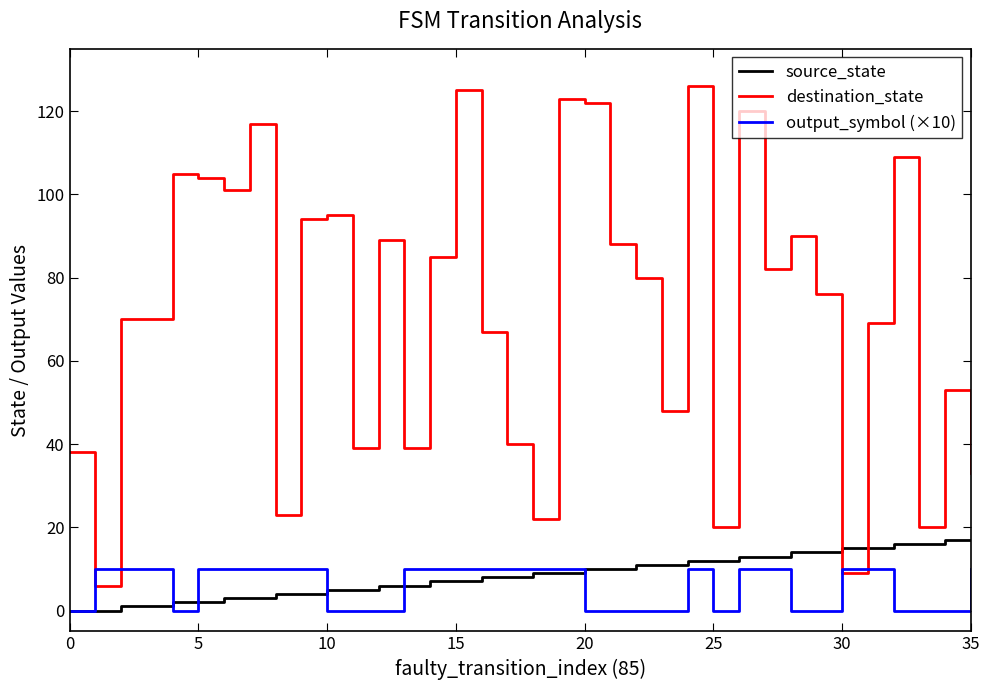

After their last crossing, which series has the higher values: destination_state or output_symbol (×10)?

destination_state